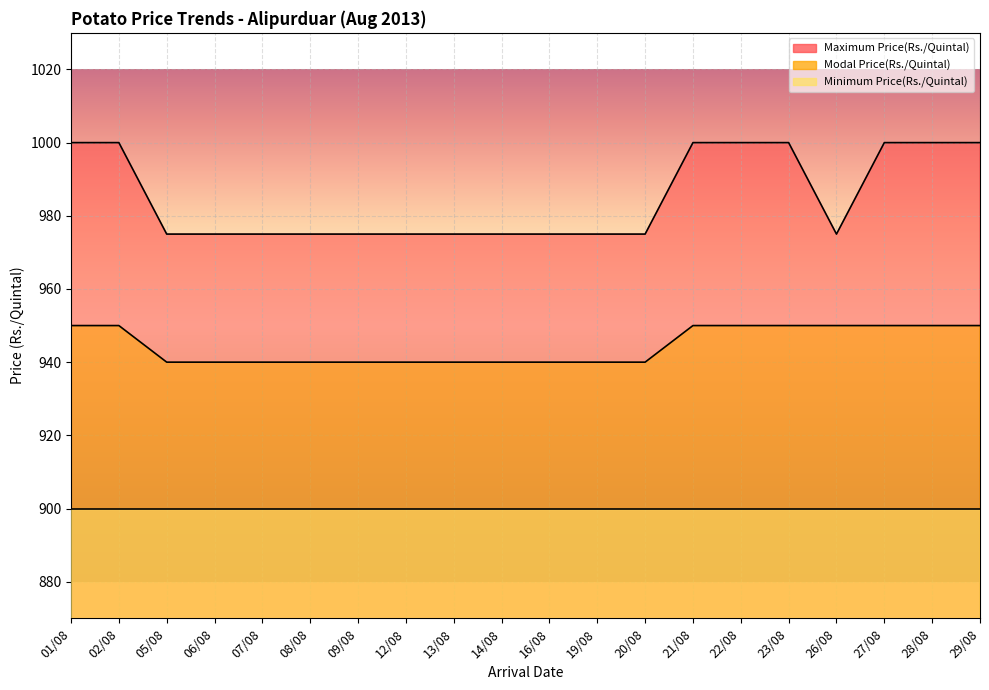

At how many categories does at least one series exceed 998?

8